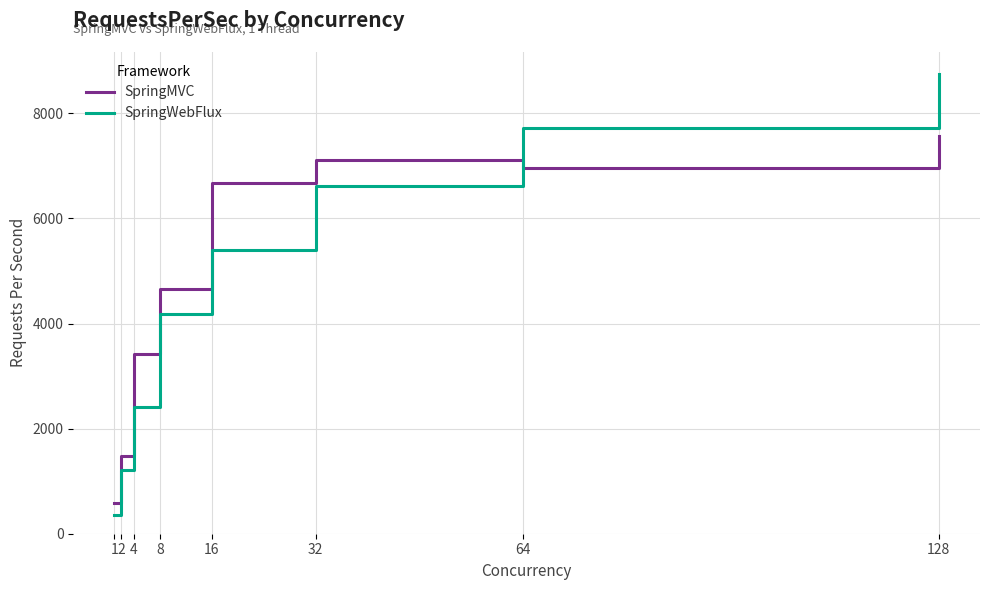

How many lines are shown in the chart?

2